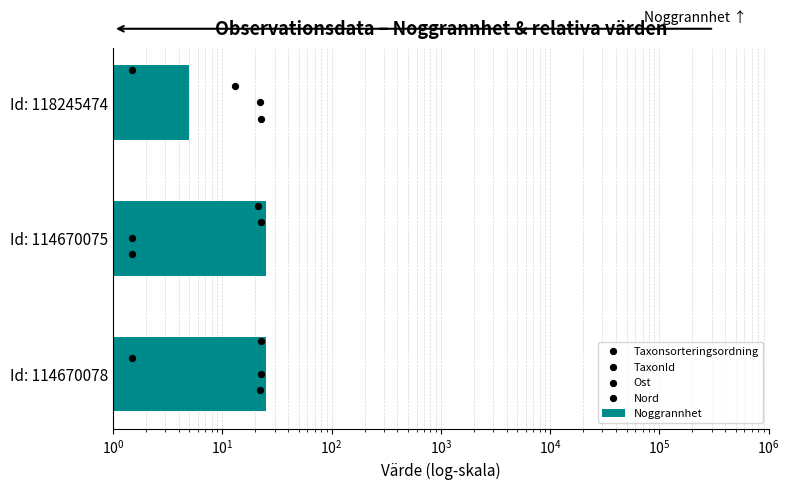

Which series has the largest total across all categories?

Noggrannhet